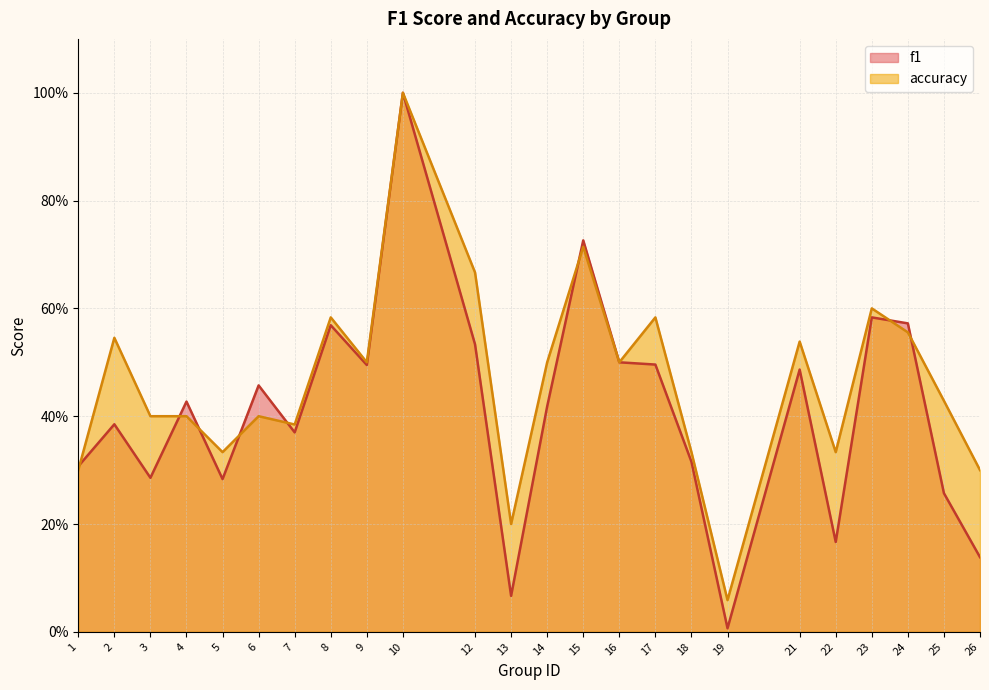

Rank the series at 3 from lowest to highest value.

f1, accuracy